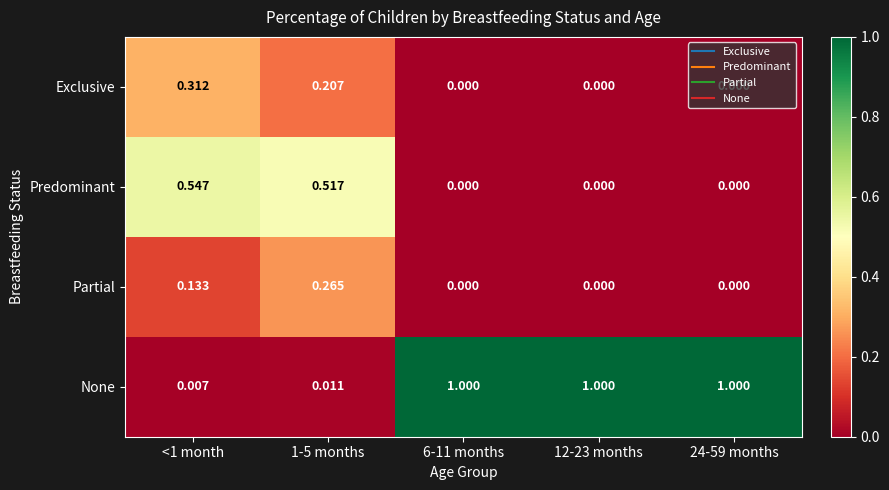

Which series has the largest total across all categories?

None